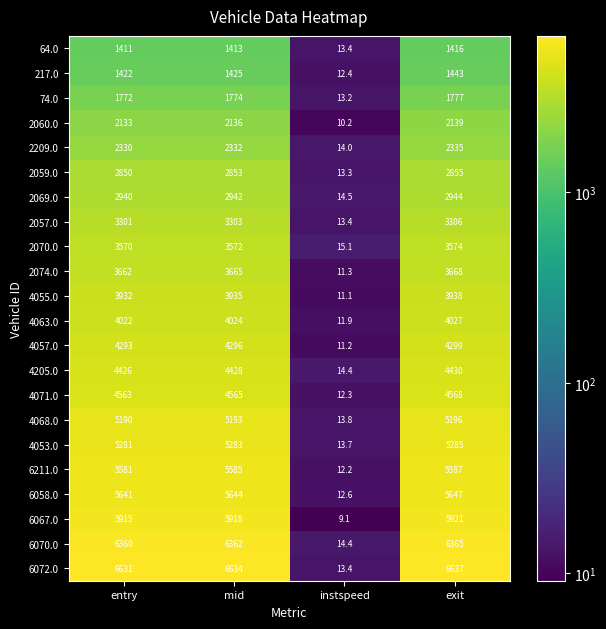

What is the minimum value for 6058.0?

12.6